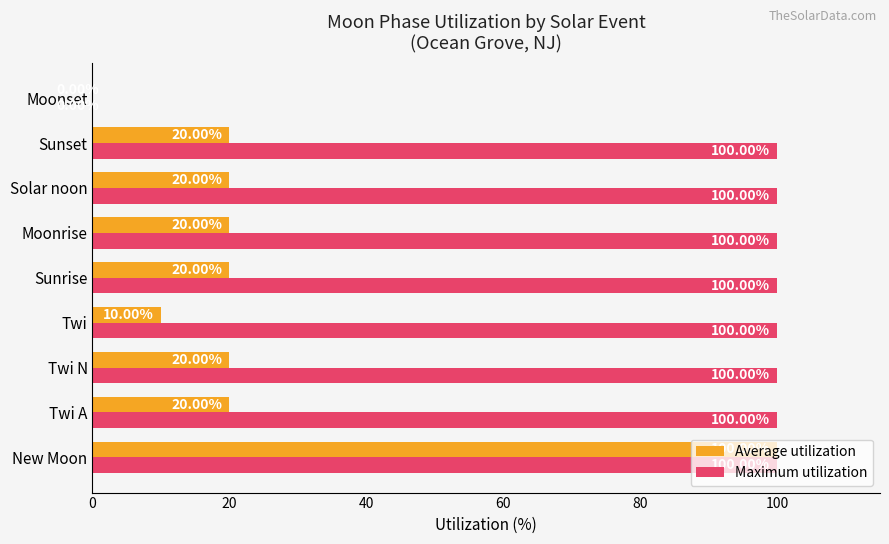

Which series changed the most between Moonrise and Moonset?

Maximum utilization